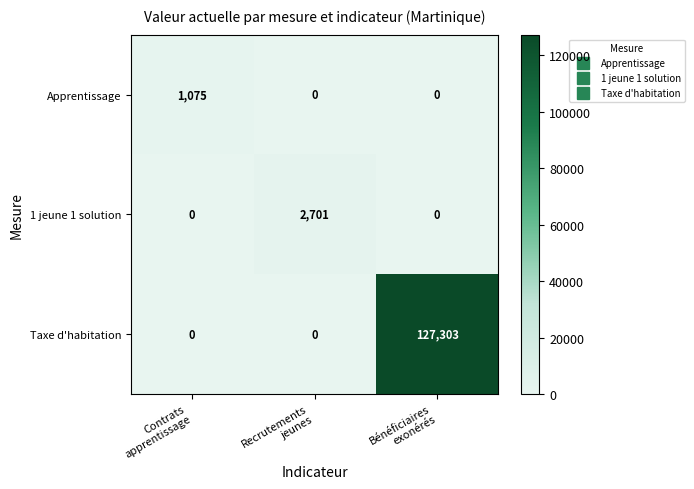

List the series in order of their peak value, lowest first.

Apprentissage, 1 jeune 1 solution, Taxe d'habitation